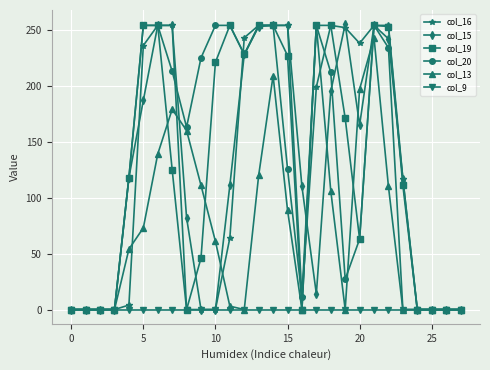

What is the maximum value shown in the chart?

255